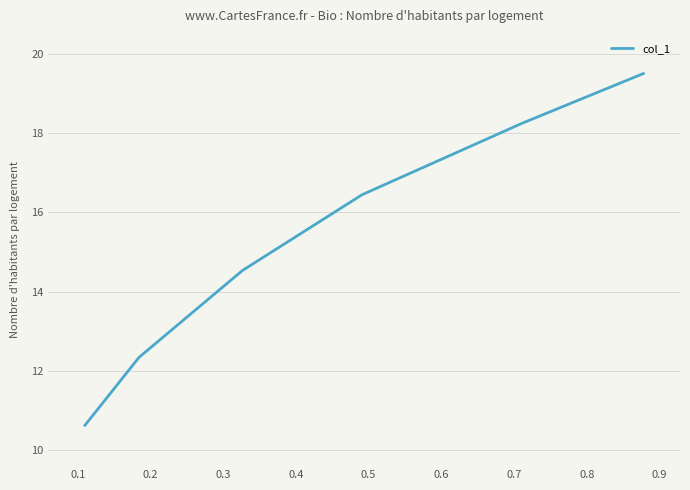

True or false: the data has more than 2 interior local peaks.

False